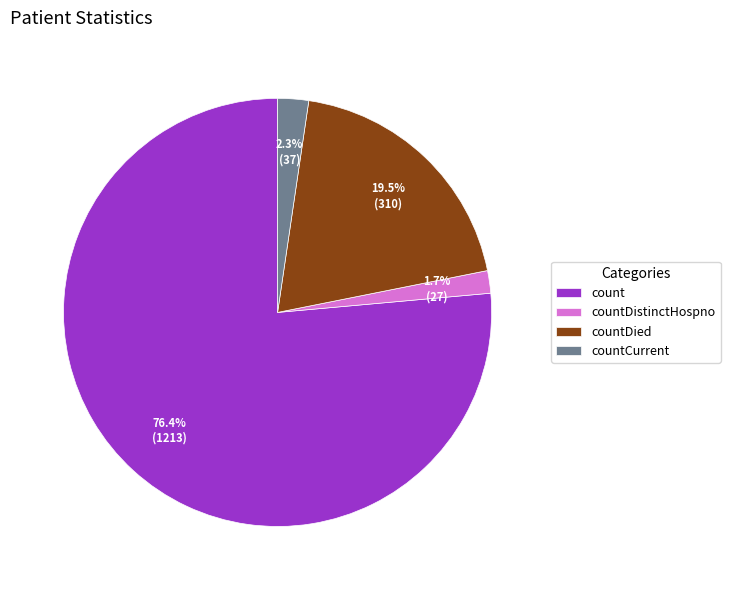

Count the number of slices in the pie.

4